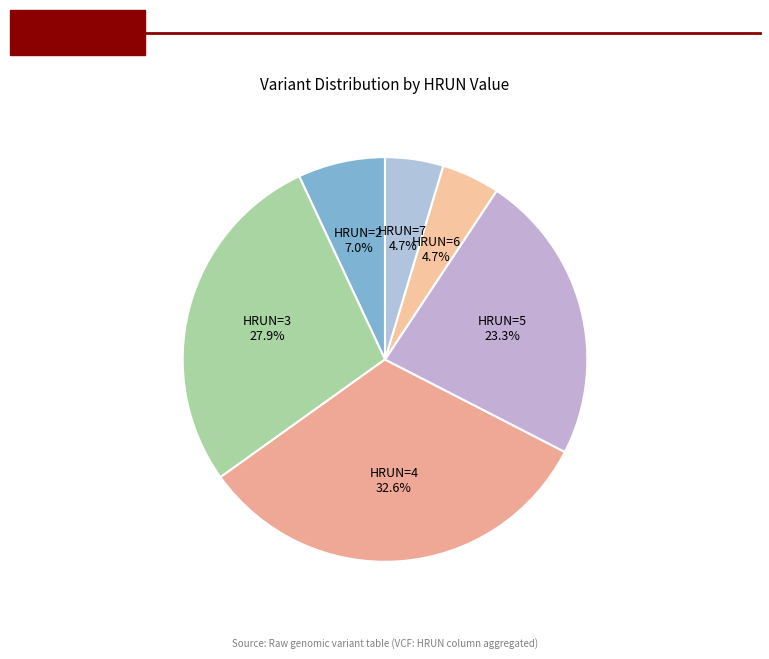

Which slice is the largest?

HRUN_4